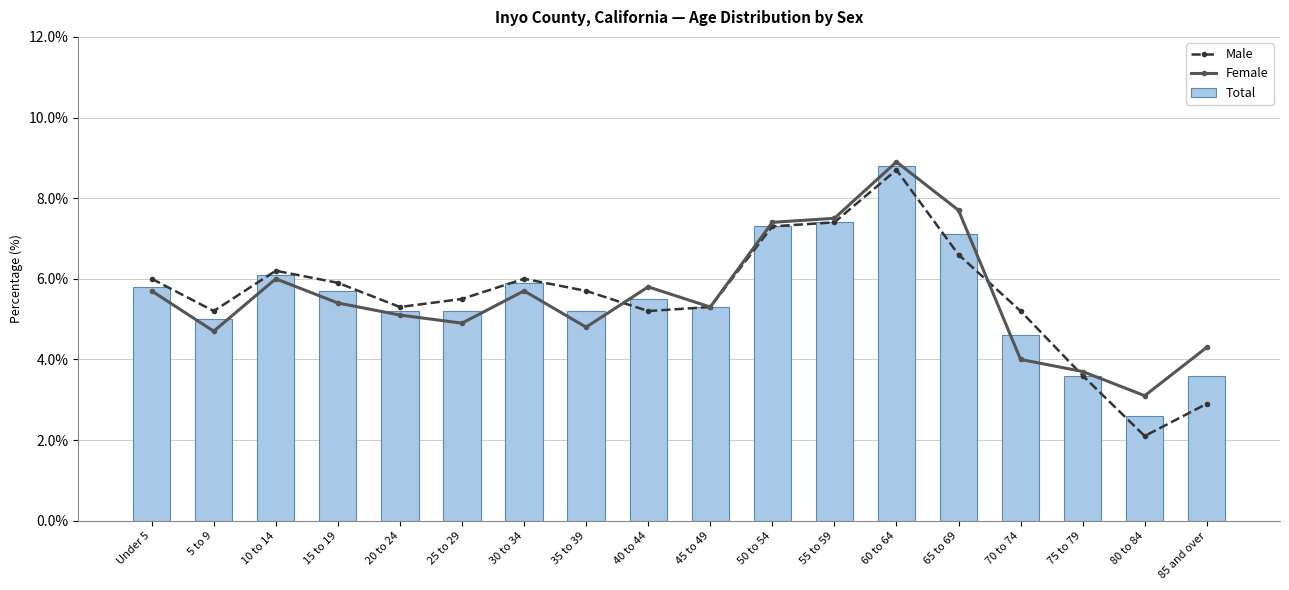

At how many categories does at least one series exceed 6?

5